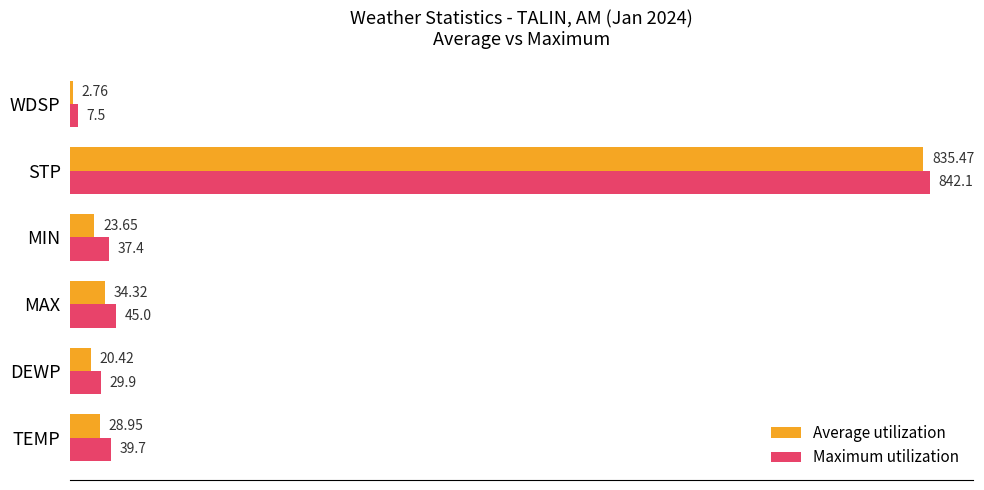

What is the difference between the maximum and minimum values in the Maximum utilization series?

834.6